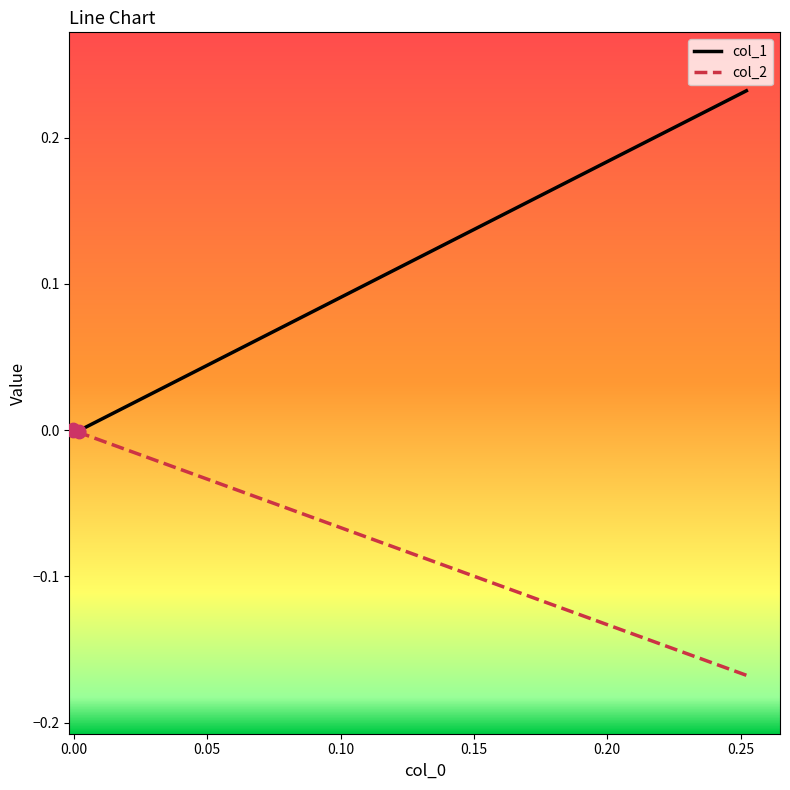

Which series contains the lowest Y value?

col_2